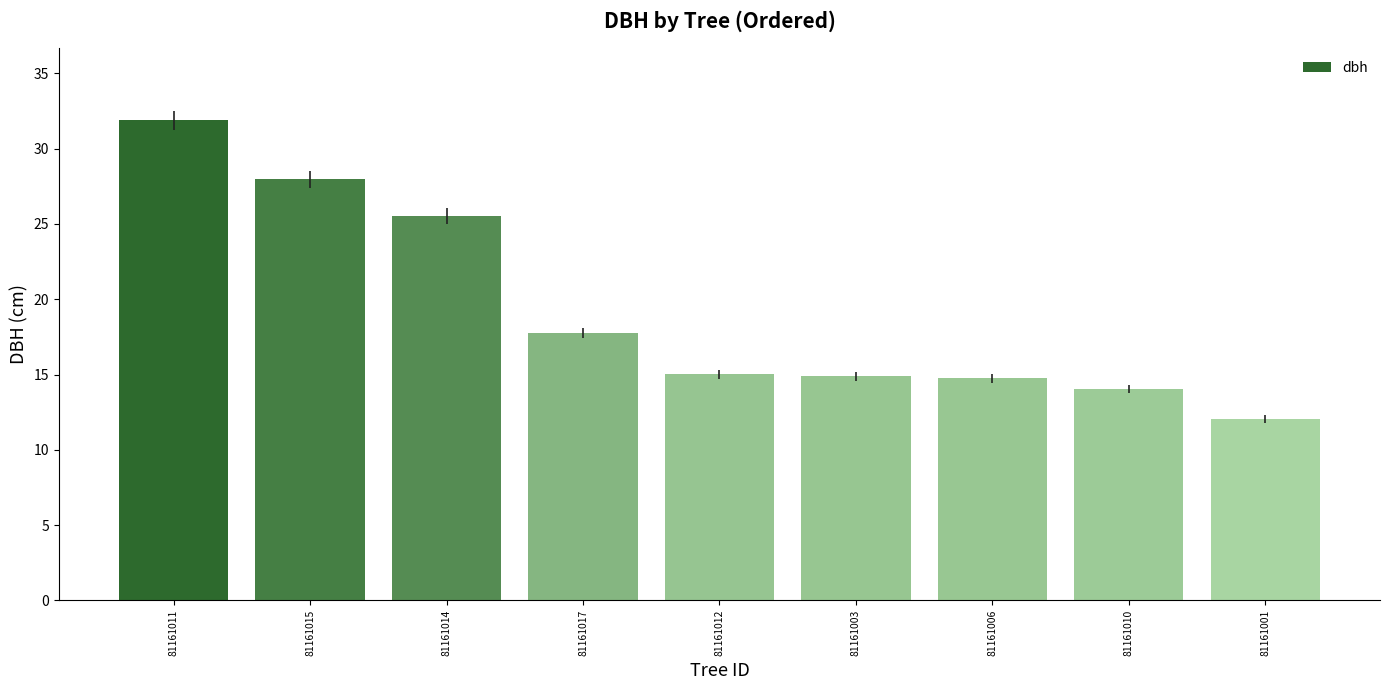

Between 81161001 and 81161017, which is larger?

81161017